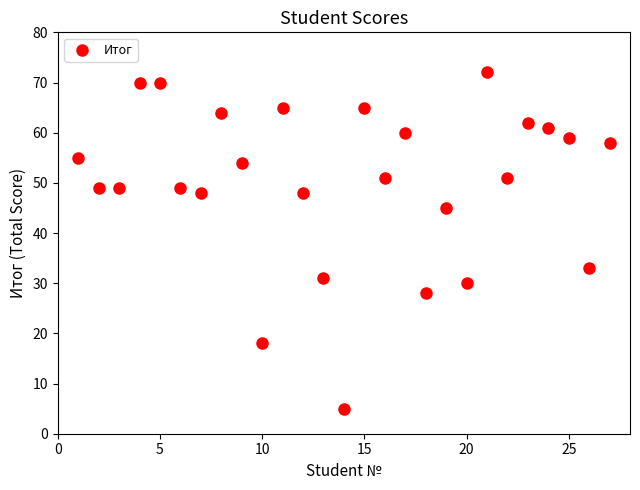

What is the range of X values (max minus min)?

26